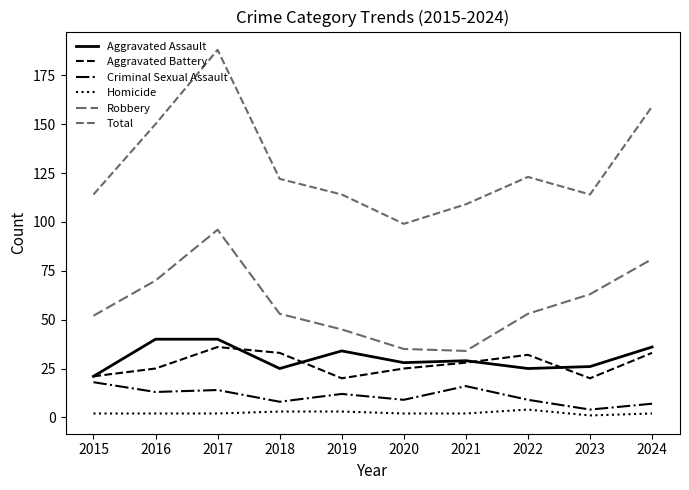

Does the chart display data point markers on the line(s)?

No